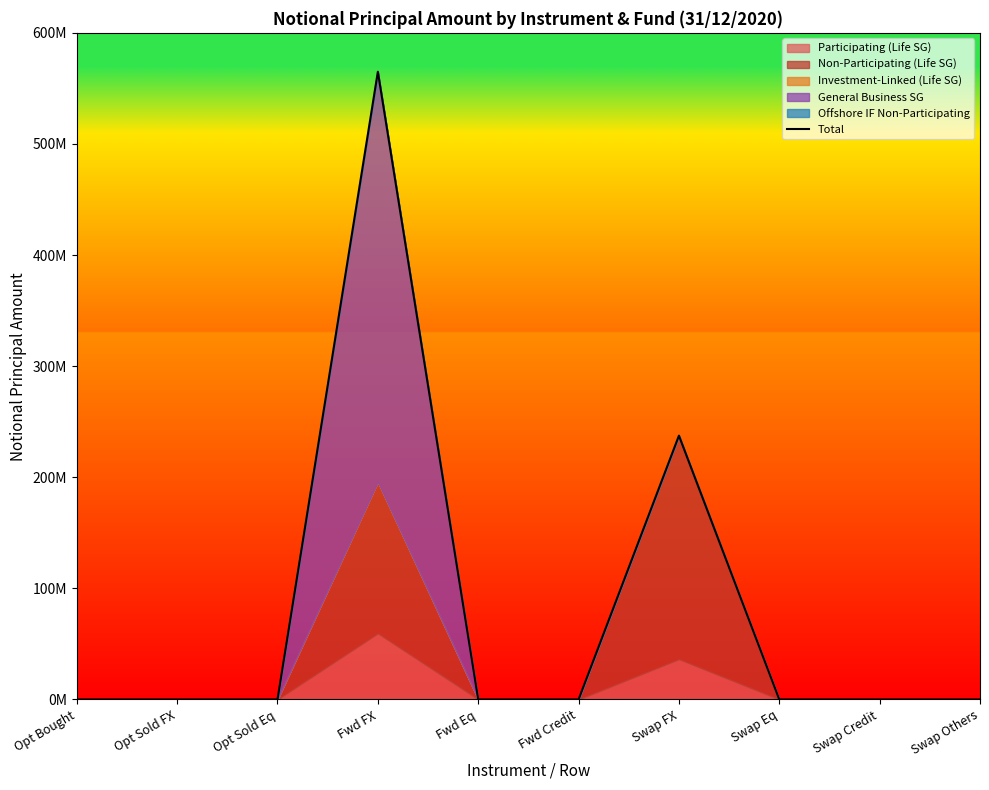

What is the average value?

80244793